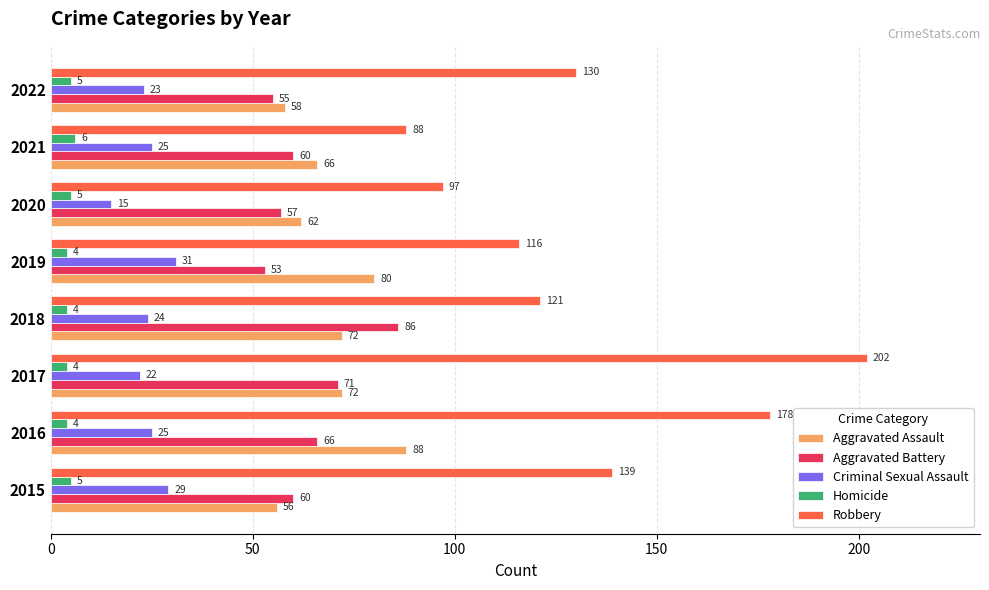

What is the minimum value shown in the chart?

4